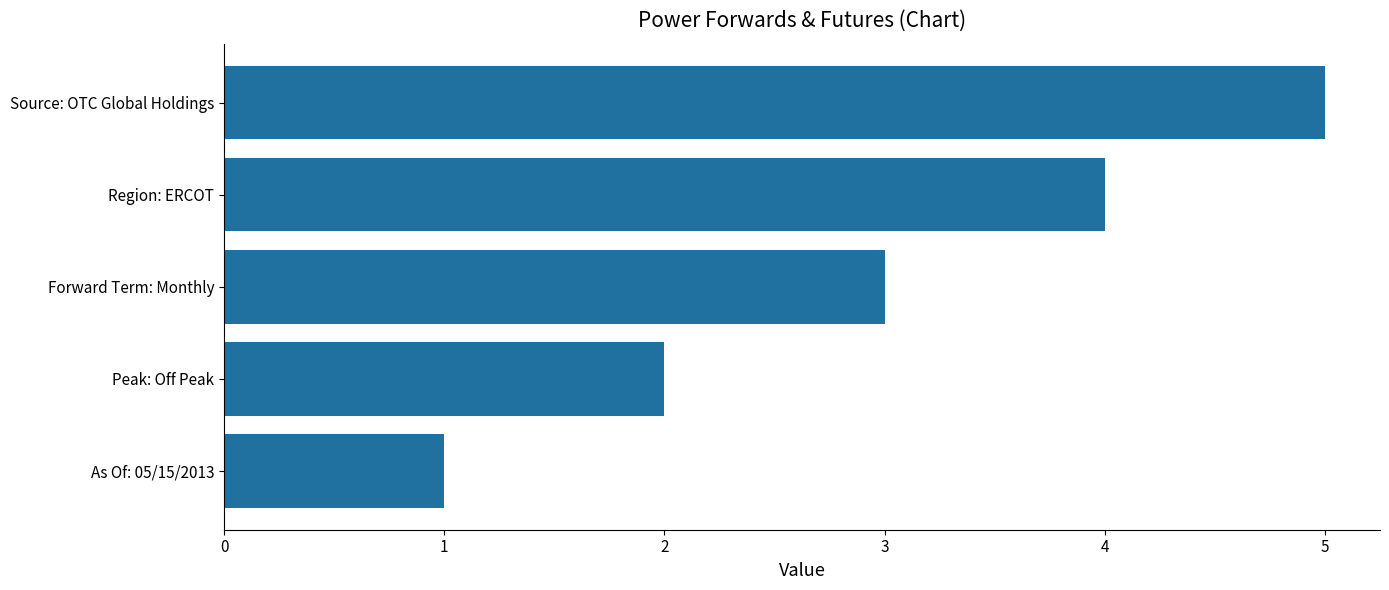

Does the chart contain any negative values?

No